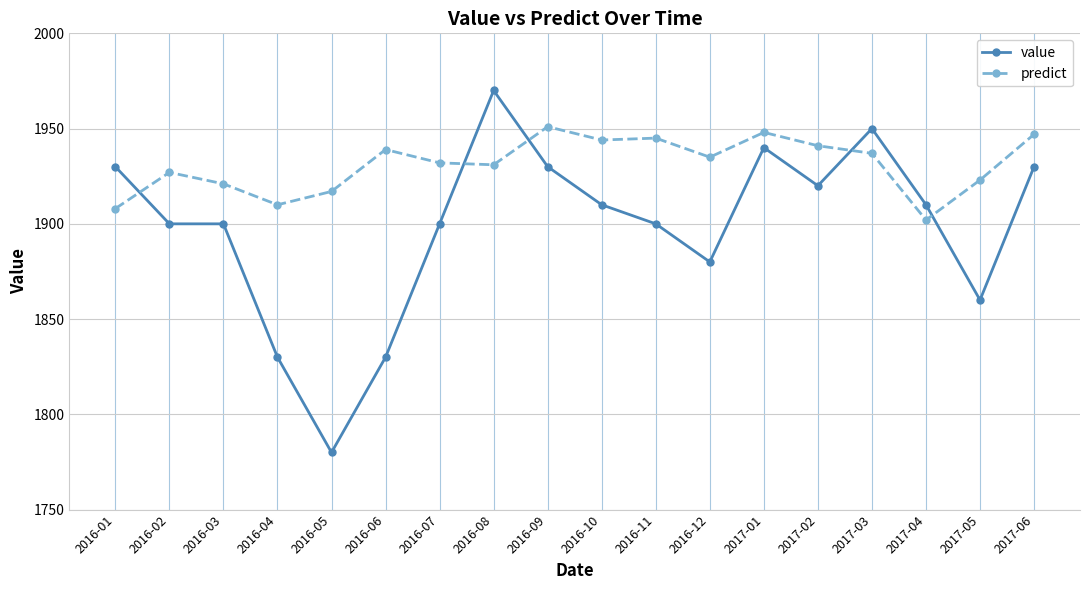

What is the average value of the value series?

1898